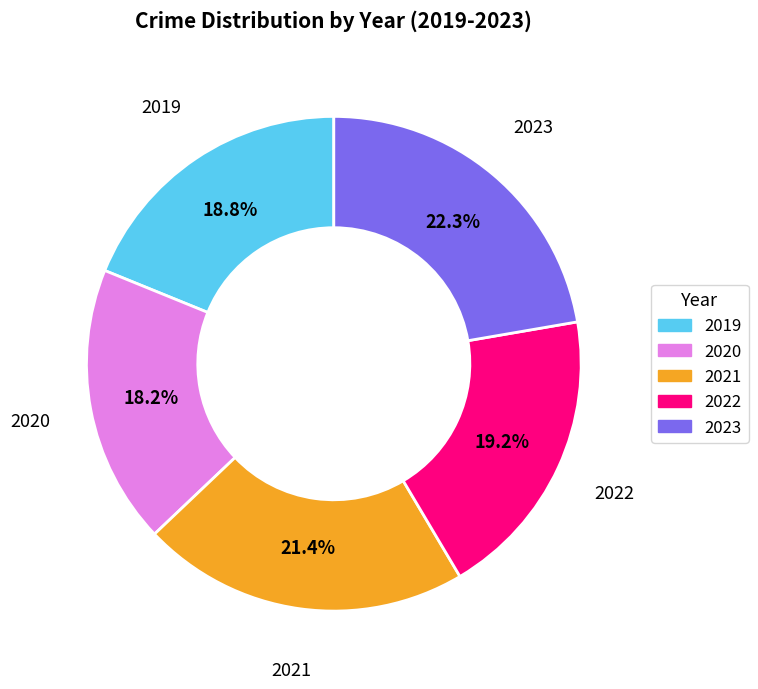

What is the ratio of the value at 2022 to the value at 2023?

0.9